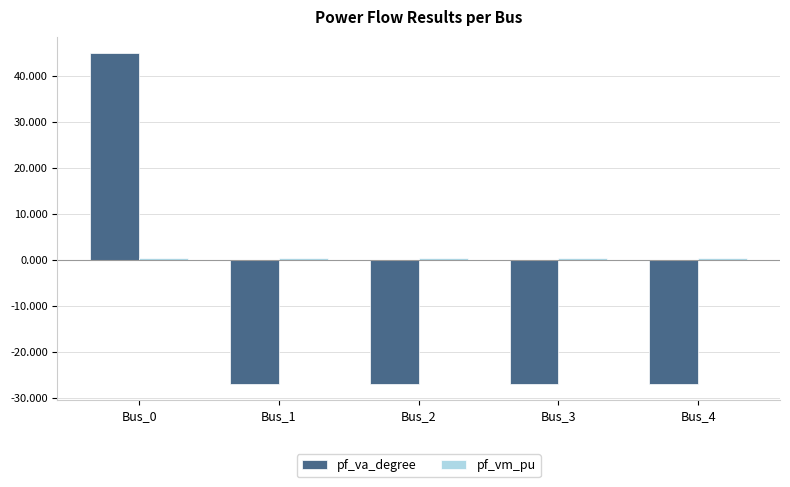

What is the greatest value displayed?

45.0